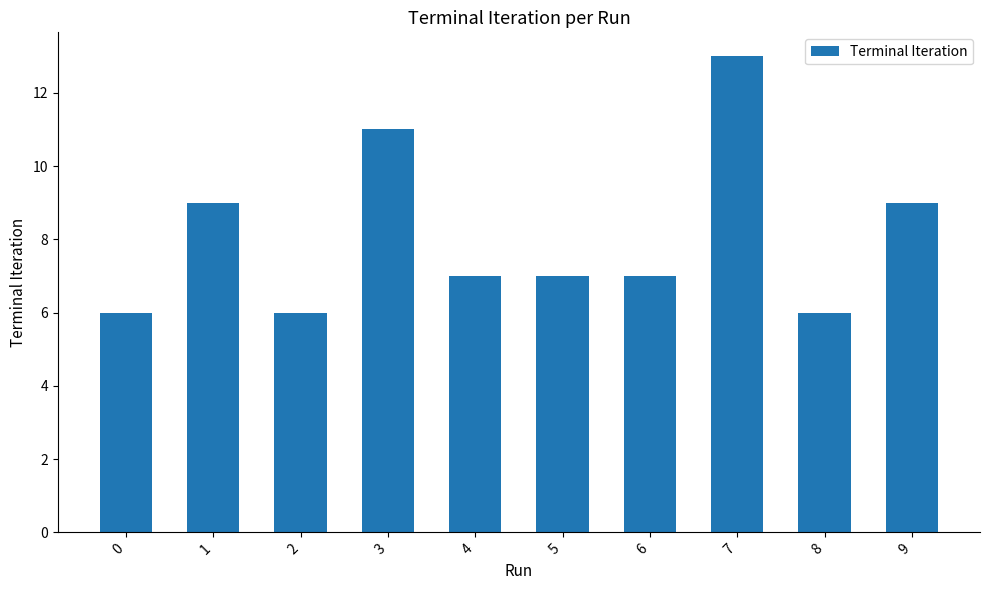

Which has a higher value, 3 or 0?

3